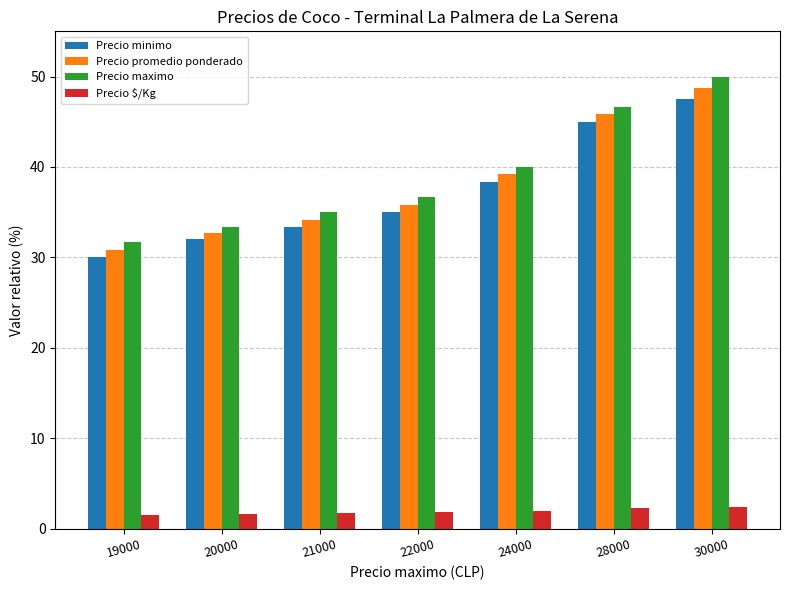

Which series has the largest range (max minus min)?

Precio maximo